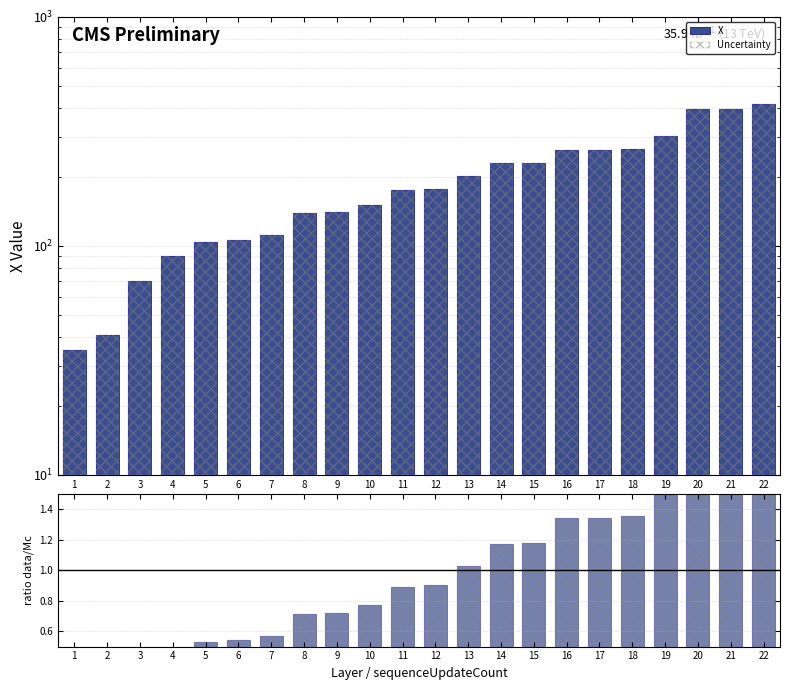

Rank the categories by Uncertainty value from lowest to highest.

1, 2, 3, 4, 5, 6, 7, 8, 9, 10, 11, 12, 13, 14, 15, 16, 17, 18, 19, 20, 21, 22